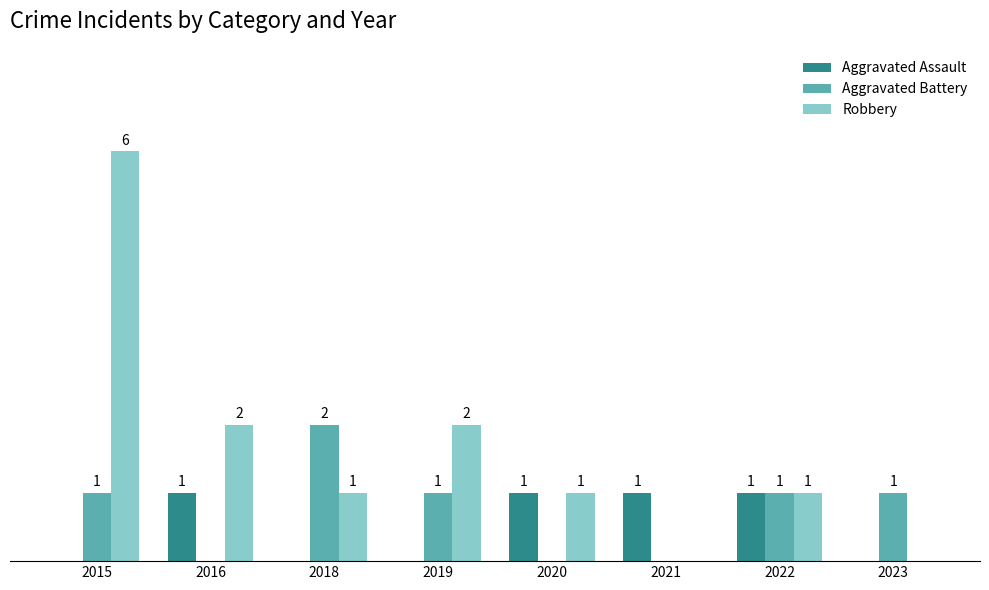

Which series has the largest total across all categories?

Robbery